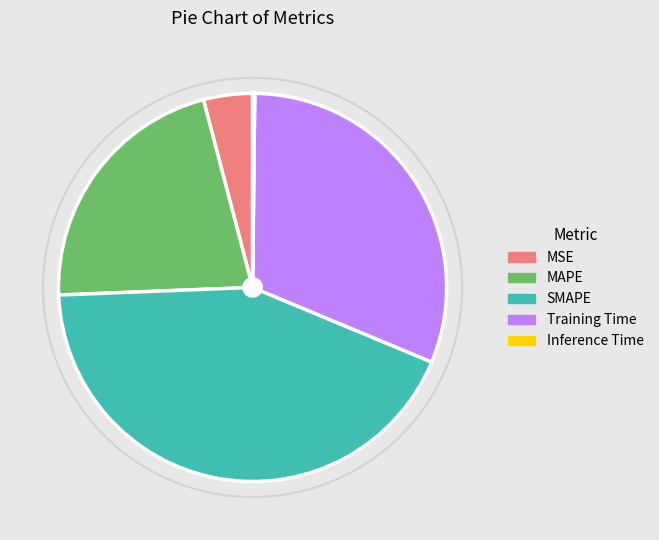

Is it true that SMAPE is 43% of the pie?

True